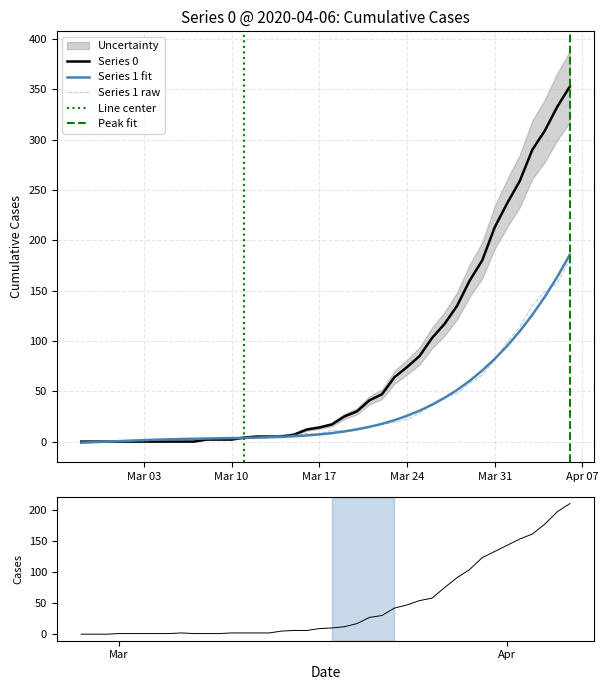

Rank the series by their maximum value, from lowest to highest.

1, 2, 0